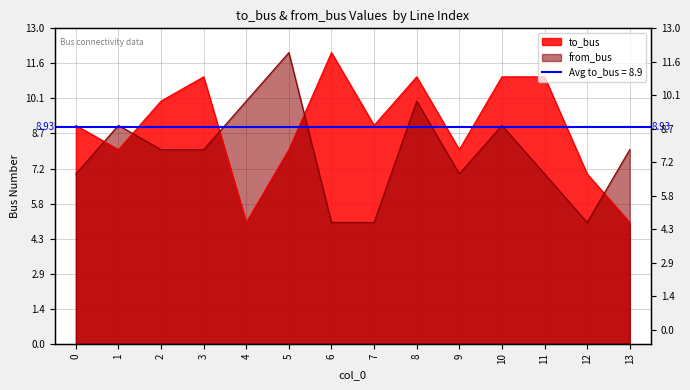

How many values in the from_bus series are below 8?

6